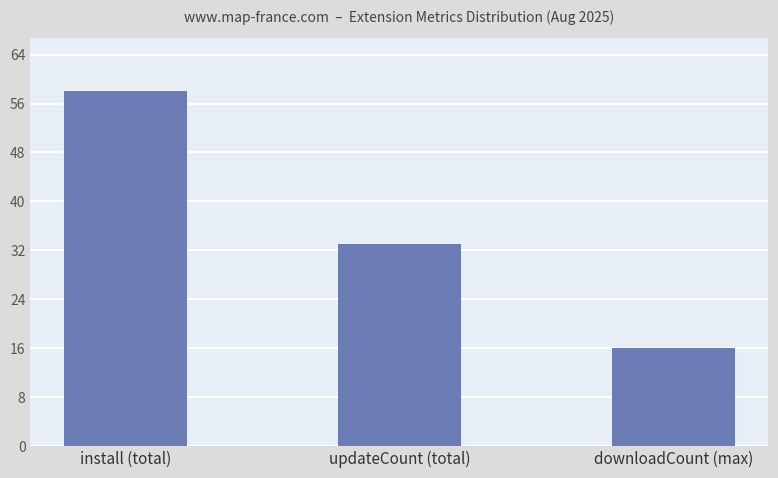

What is the sum of all values?

107